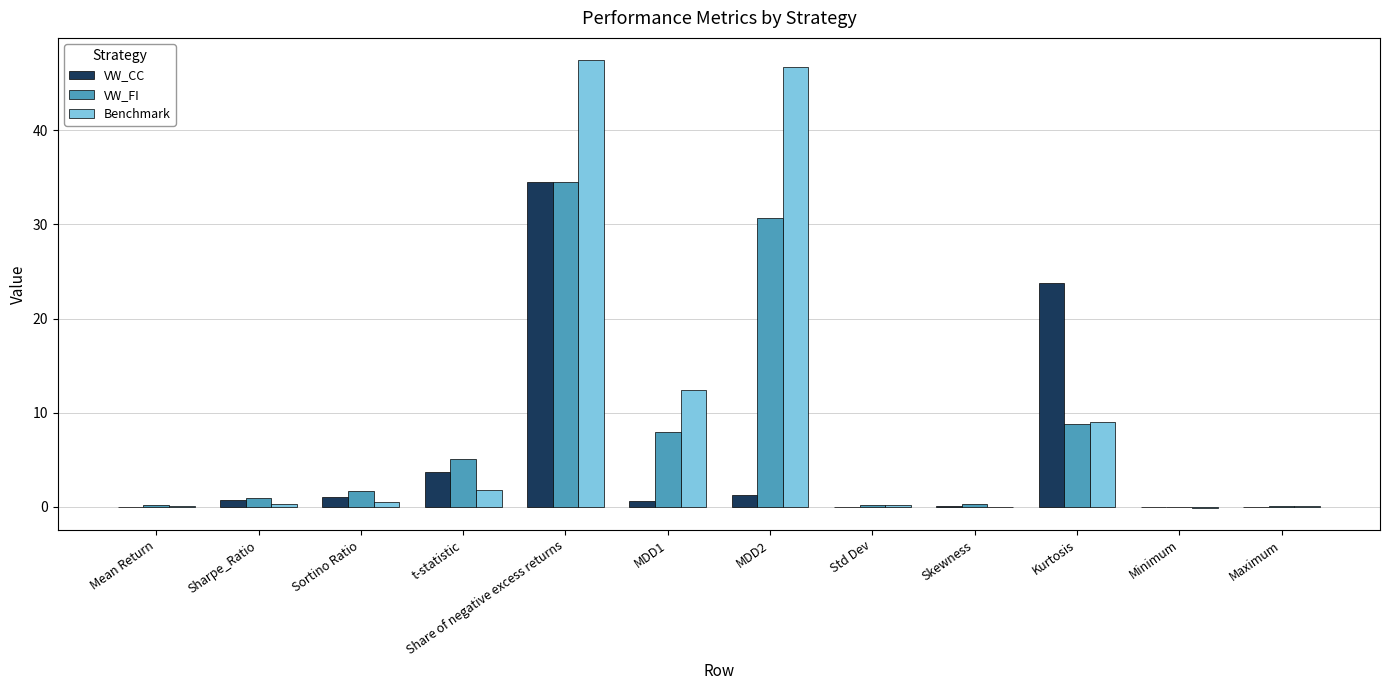

What are all the series names shown in the legend?

VW_CC, VW_FI, Benchmark